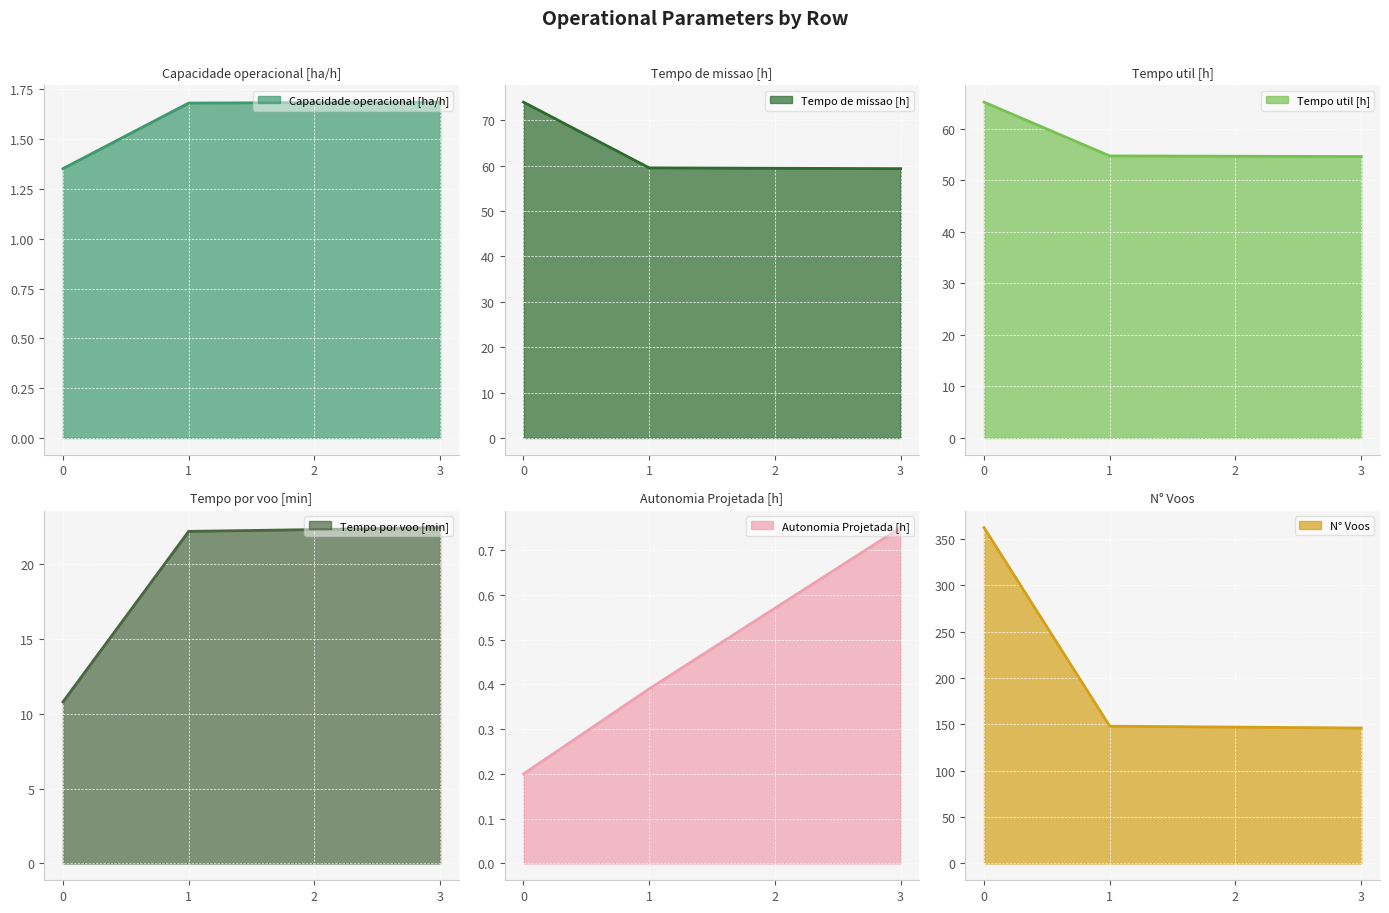

Between 0 and 3, which is larger?

3